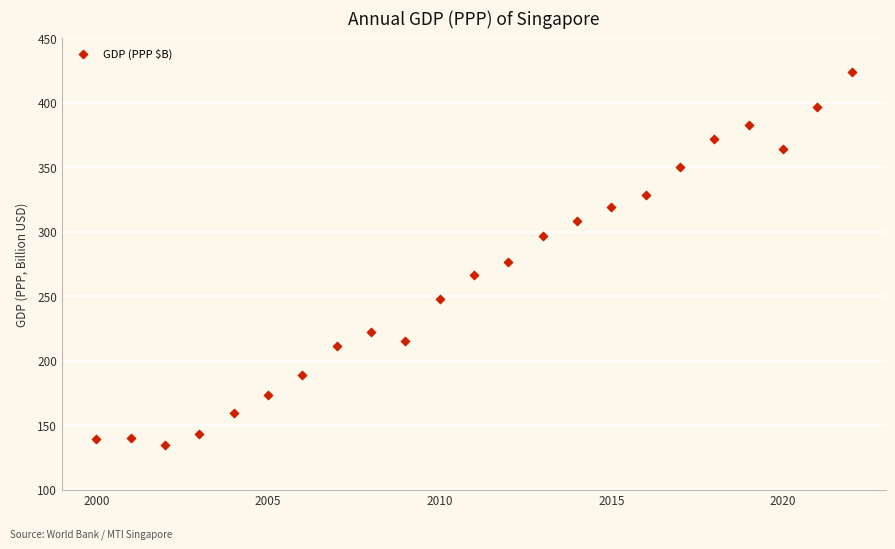

What is the range of Y values (max minus min)?

289.3